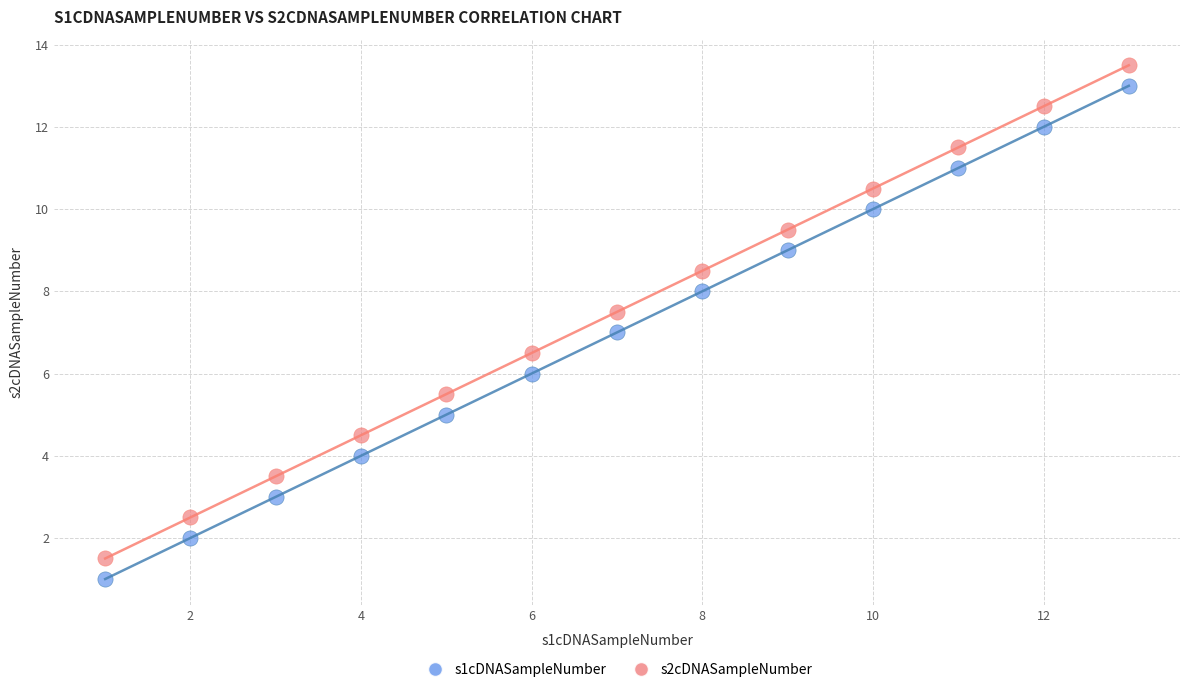

What is the X range (max minus min) for the scatter plot?

12.0